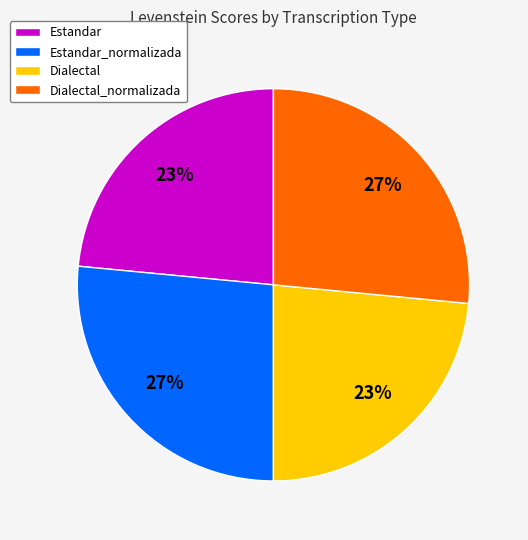

Is it true that Estandar_normalizada is 27% of the pie?

True